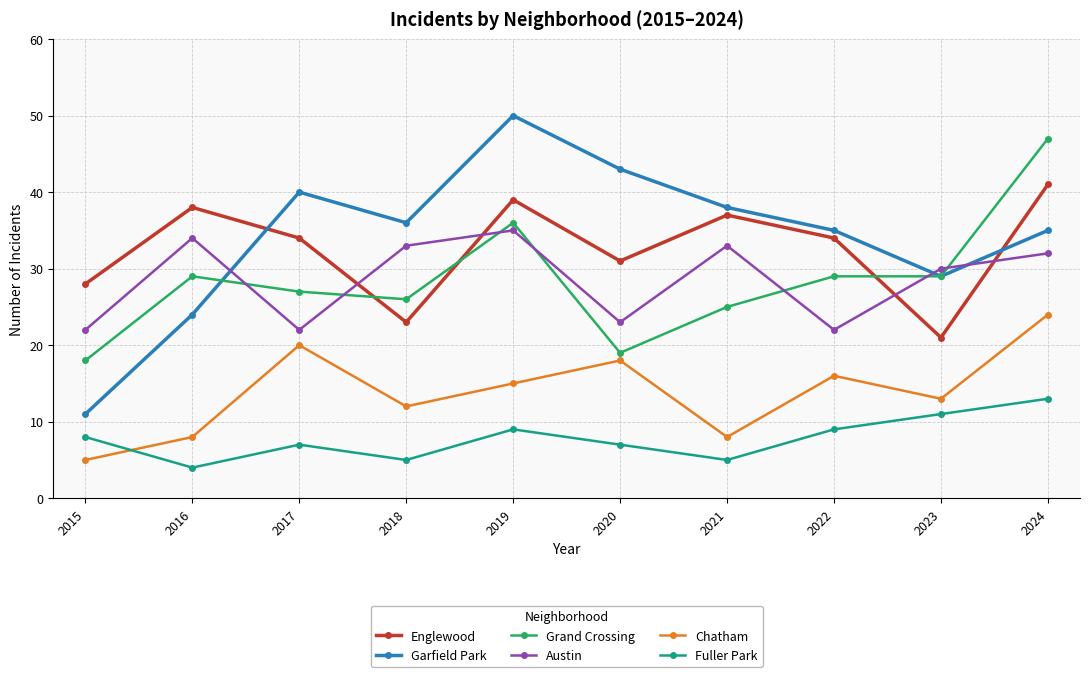

Between which two adjacent categories do Englewood and Grand Crossing first intersect?

2017 and 2018